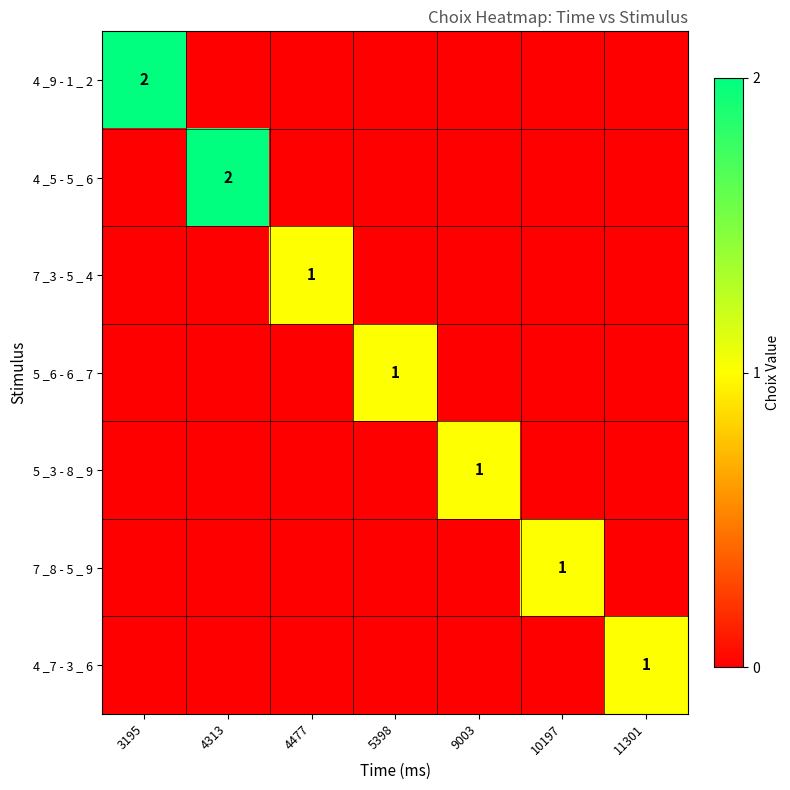

Which label corresponds to the smallest value in the chart?

4313